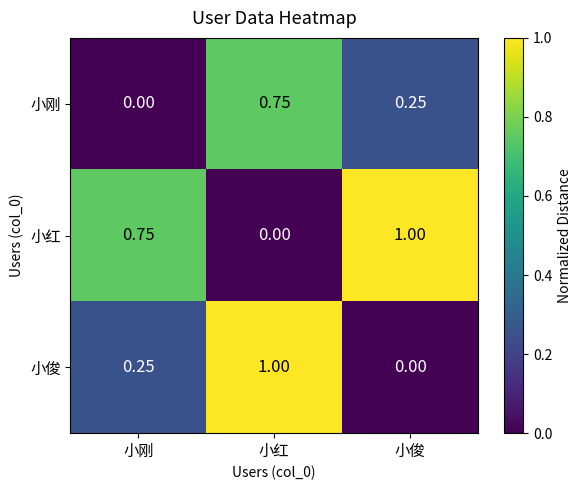

How many data points does each series have?

3